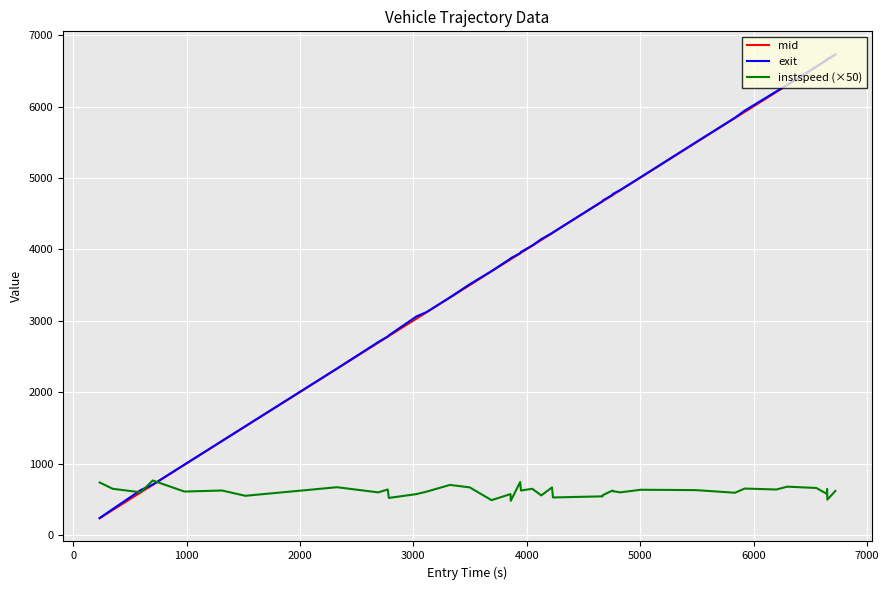

What is the lowest value of the instspeed (×50) series?

483.0